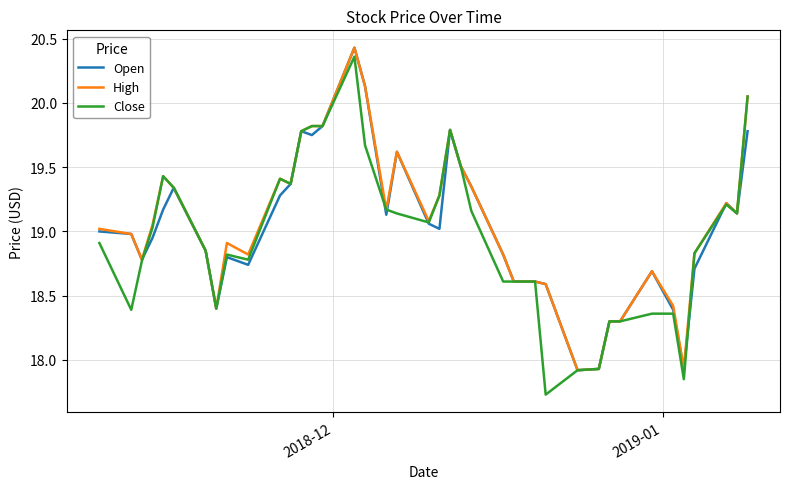

How many lines are shown in the chart?

3